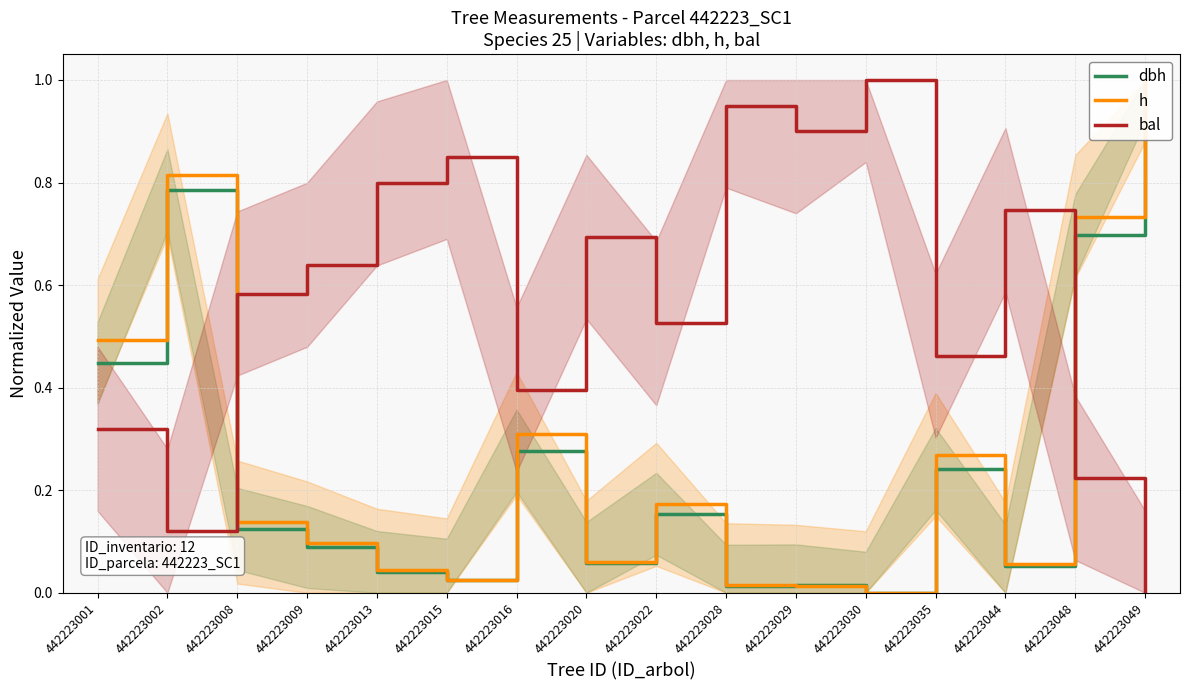

Rank the series by their maximum value, from lowest to highest.

dbh, h, bal